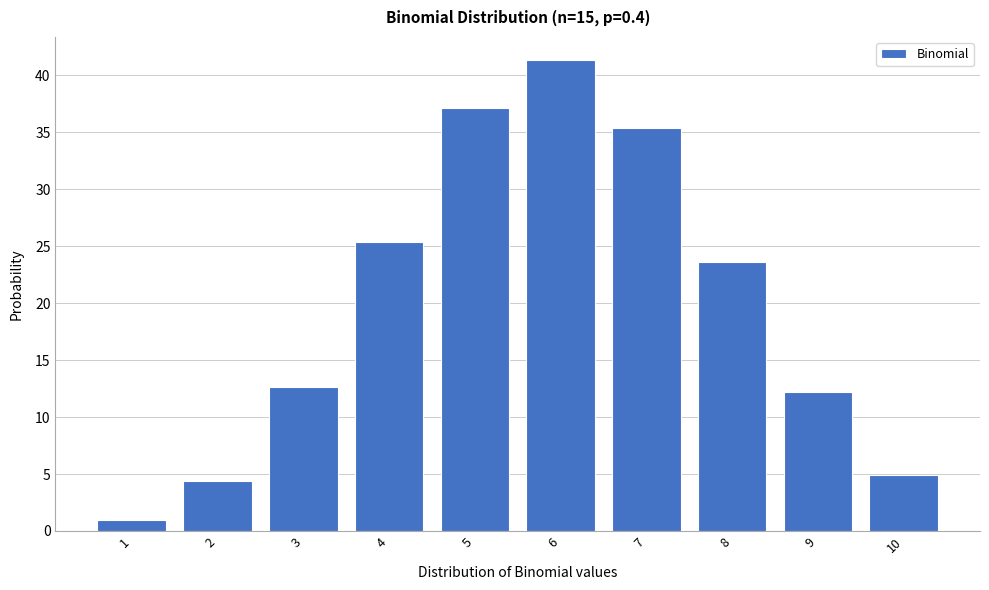

Reading left to right, list all the values displayed in this chart.

1=0.9	2=4.4	3=12.7	4=25.4	5=37.2	6=41.3	7=35.4	8=23.6	9=12.2	10=4.9